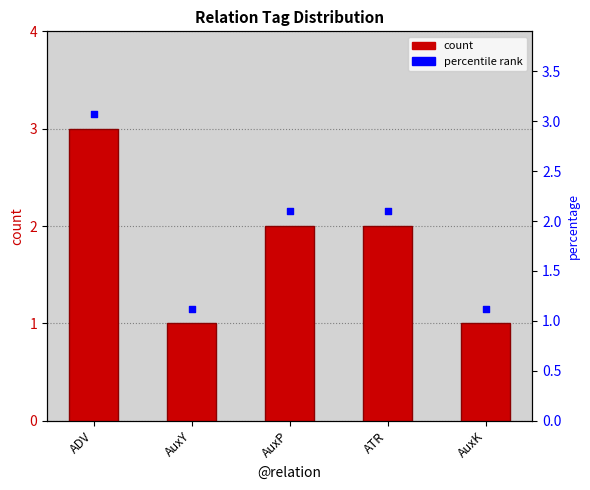

What is the ratio of the value at ADV to the value at AuxP?

1.5